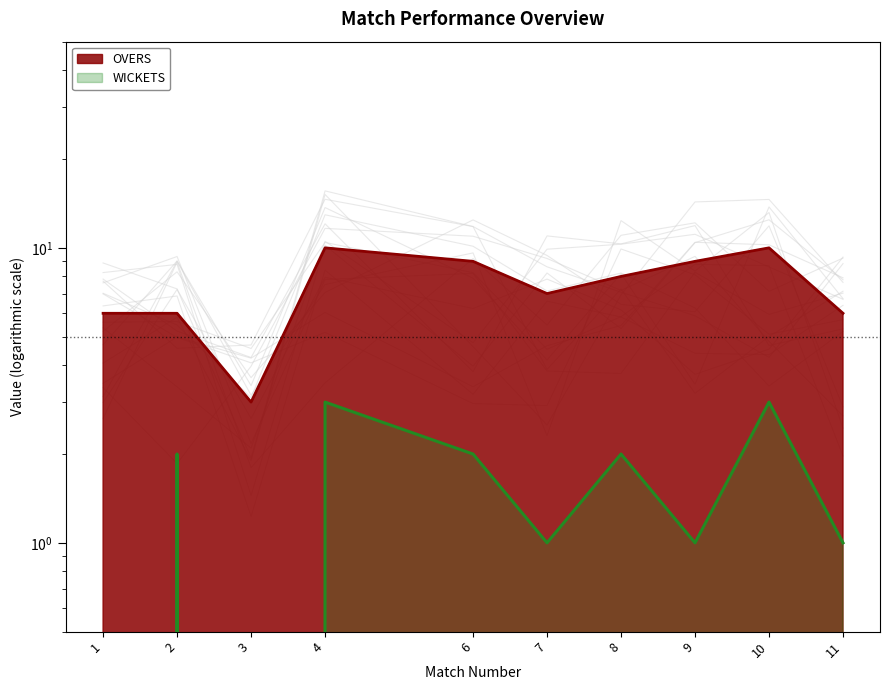

What is the maximum value shown in the chart?

10